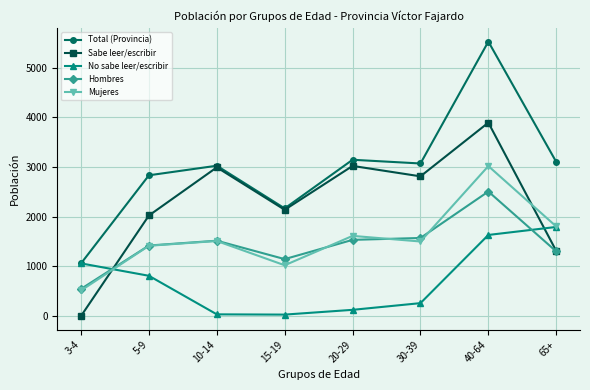

At how many categories does at least one series exceed 5455?

1